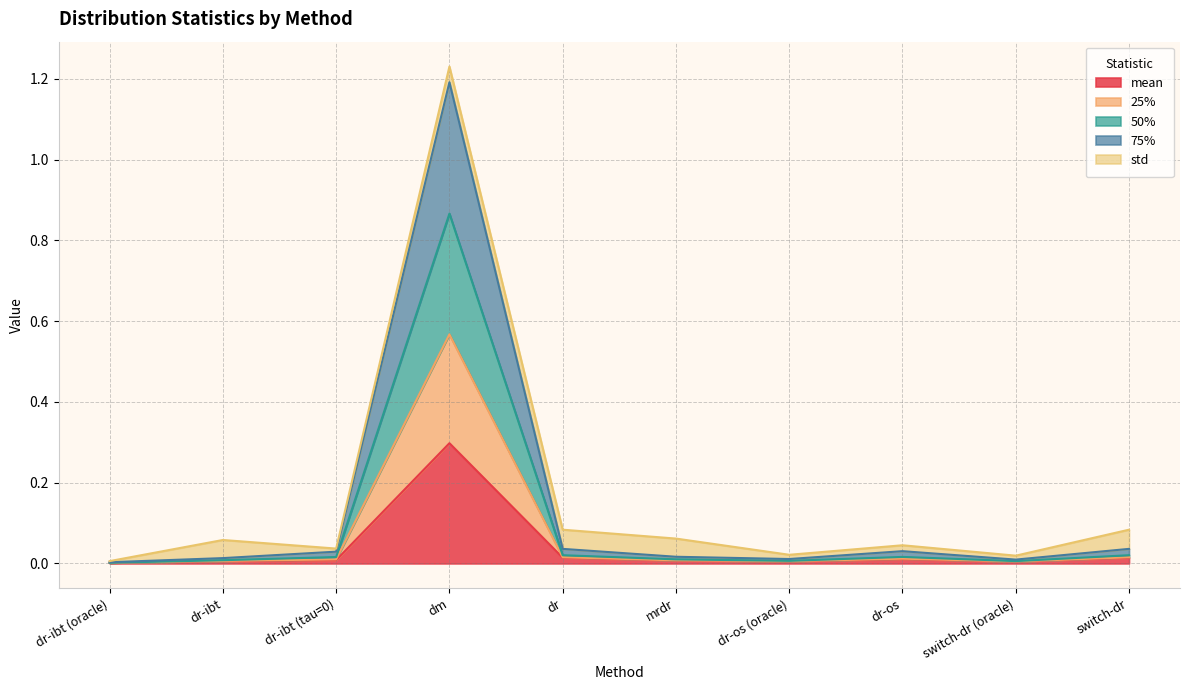

At which label does 25% reach its minimum?

dr-ibt (oracle)